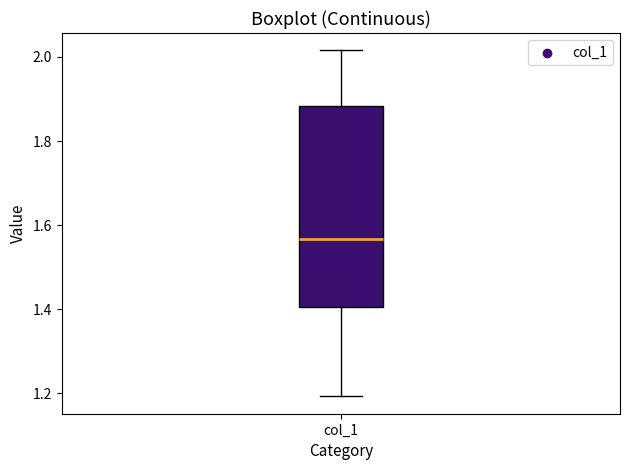

Where is the upper edge of the box for col_1 on the y-axis? The values are not printed on the chart, so give them approximately, as read against the axis.

1.88